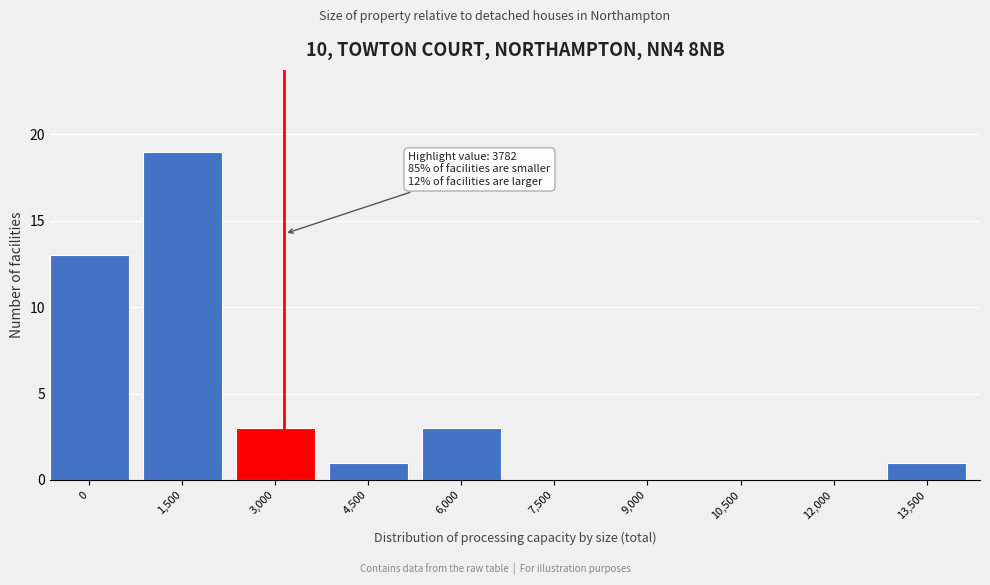

Reading left to right, transcribe all the data shown in this chart.

0=13	1,500=19	3,000=3	4,500=1	6,000=3	7,500=0	9,000=0	10,500=0	12,000=0	13,500=1